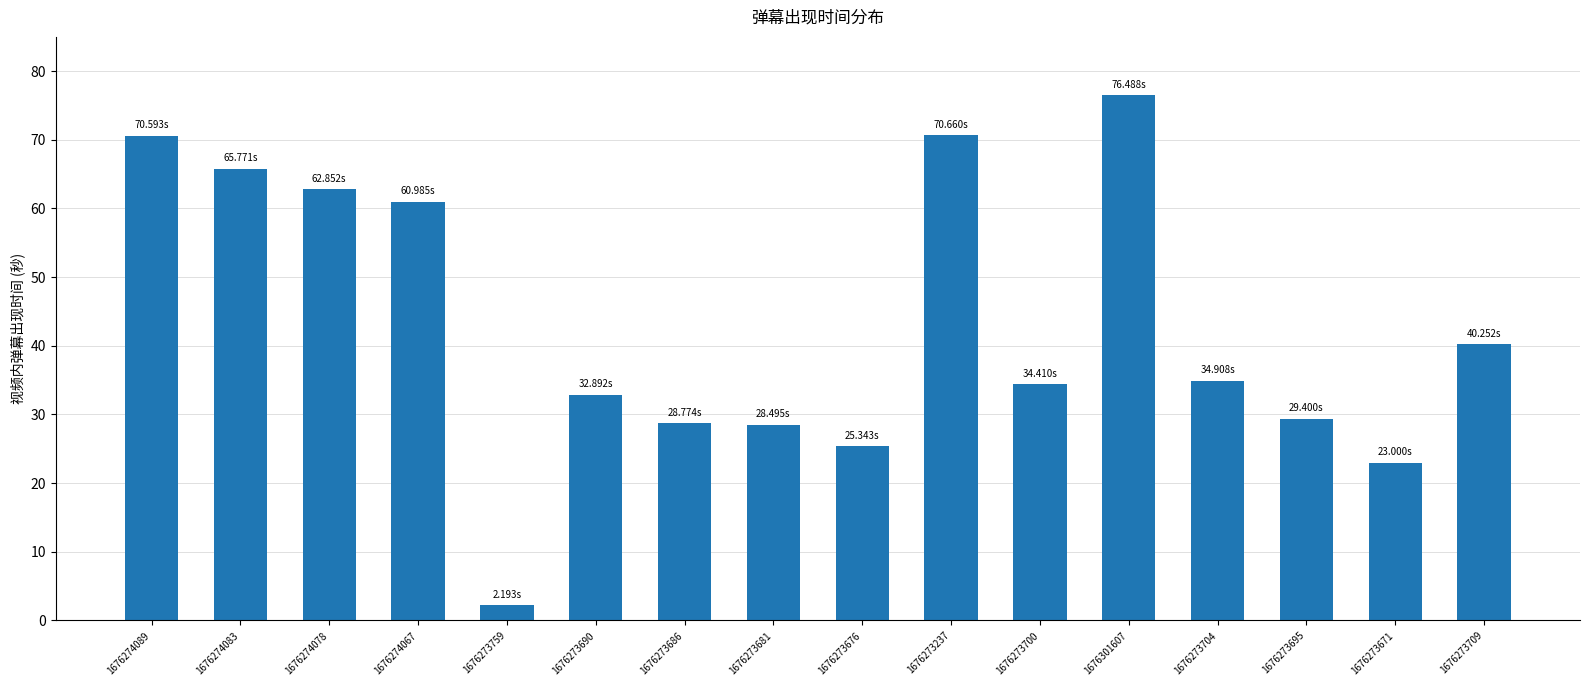

How many categories are shown in the chart?

16